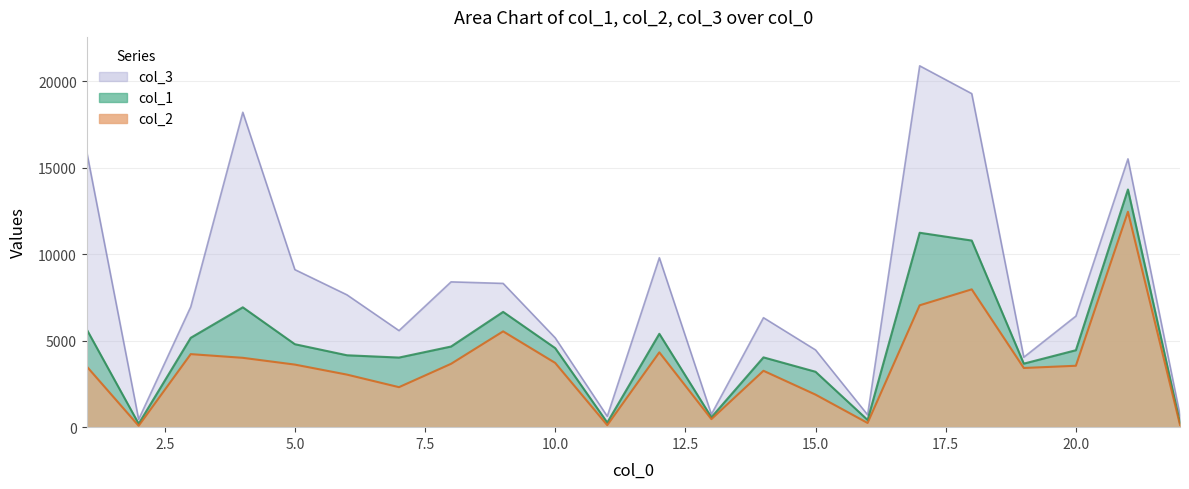

What is the total value across all series at 8?

16730.5